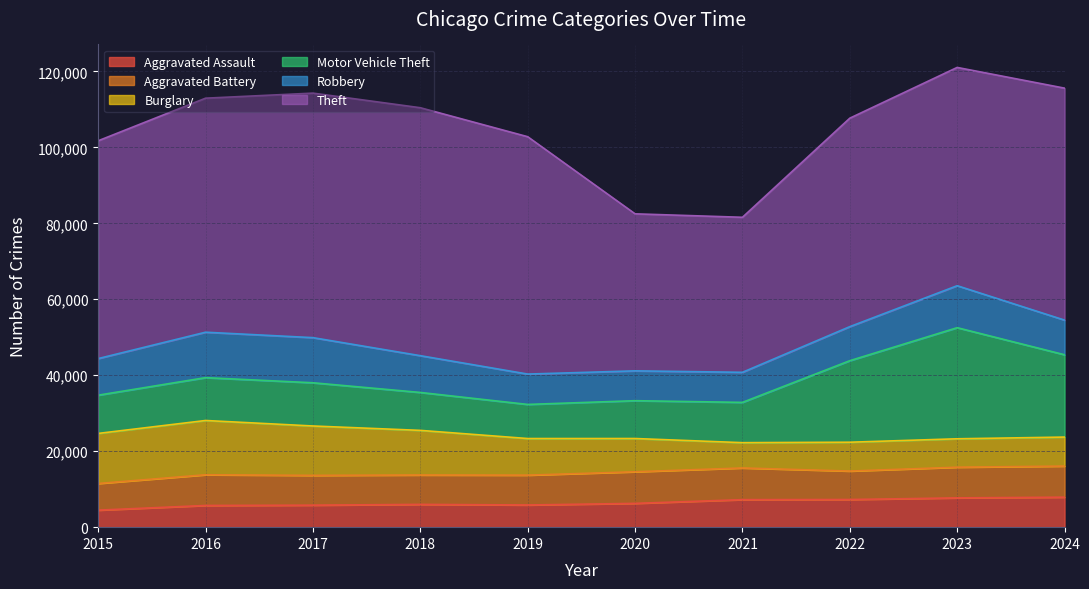

What is the difference between the maximum and minimum values in the Aggravated Battery series?

1327